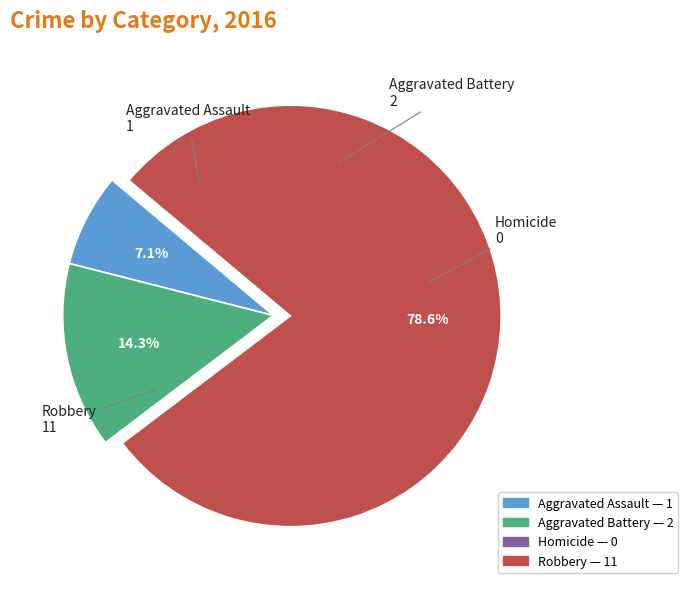

What percentage is NOT represented by Aggravated Battery?

85.7%